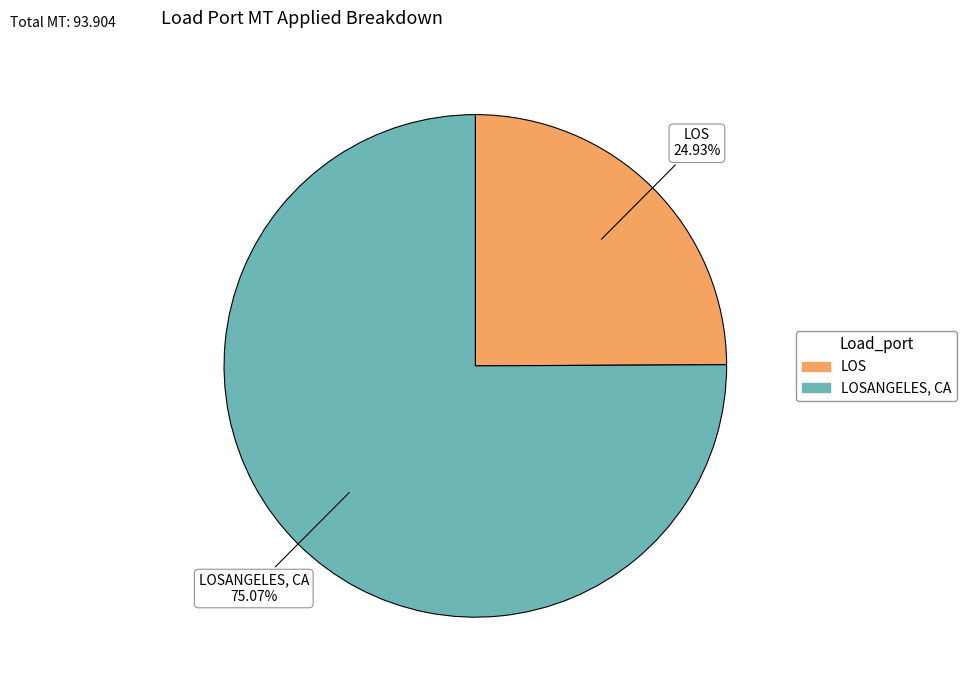

How many slices are in this pie chart?

2